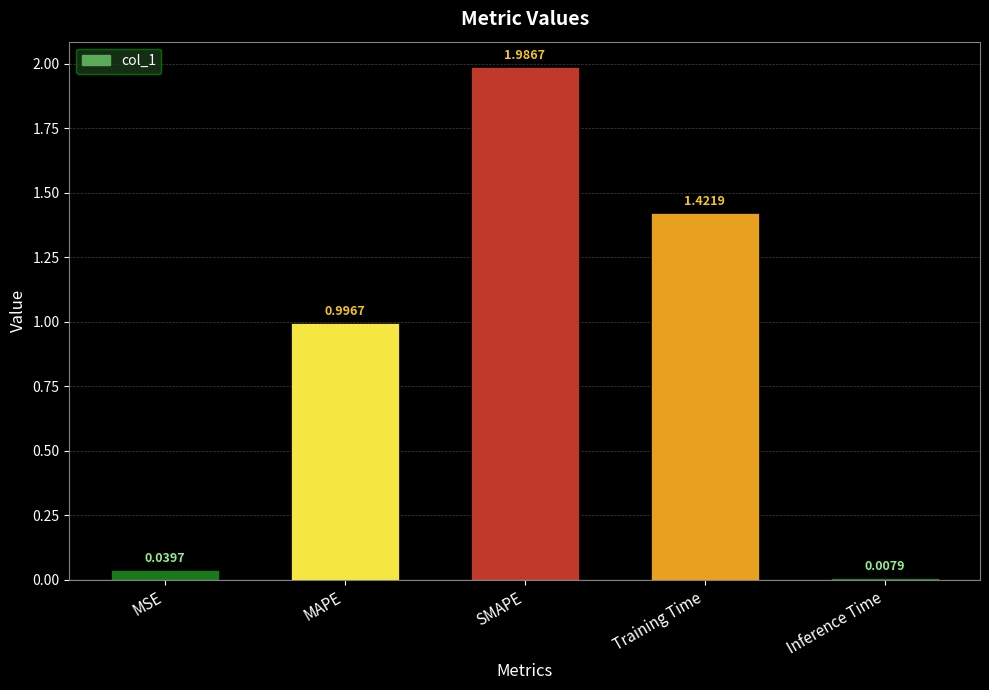

Is it true that the value at Training Time is 1.0?

False